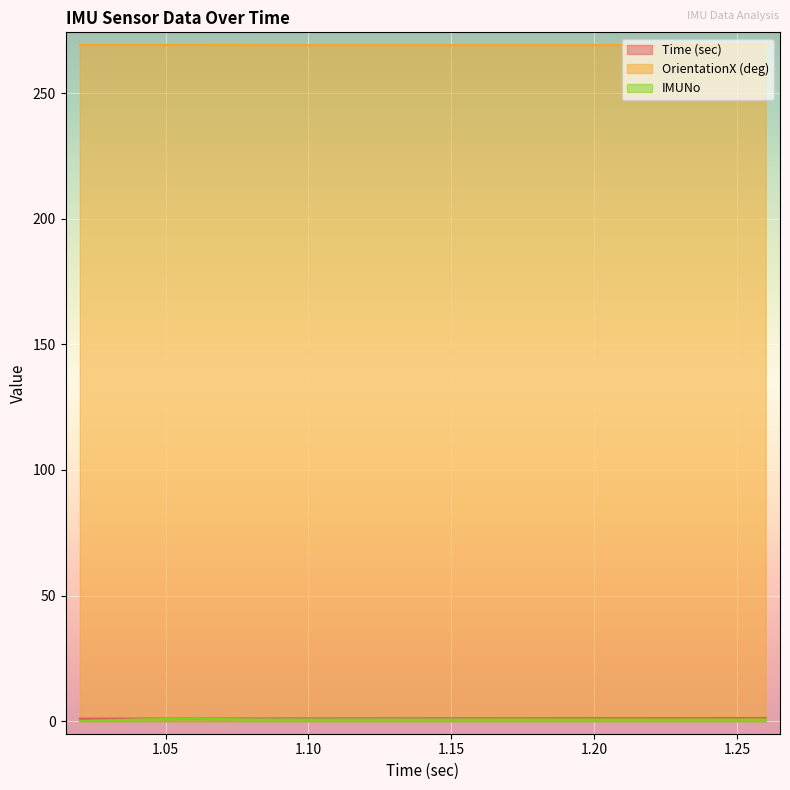

Which series changed the most between 1.12 and 1.2?

Time (sec)